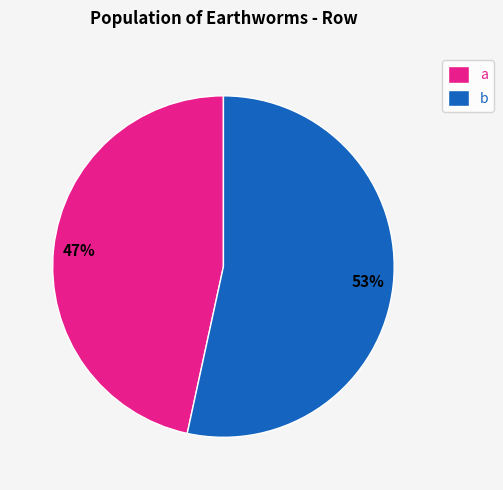

What percentage is the a slice, to the nearest percent?

47%